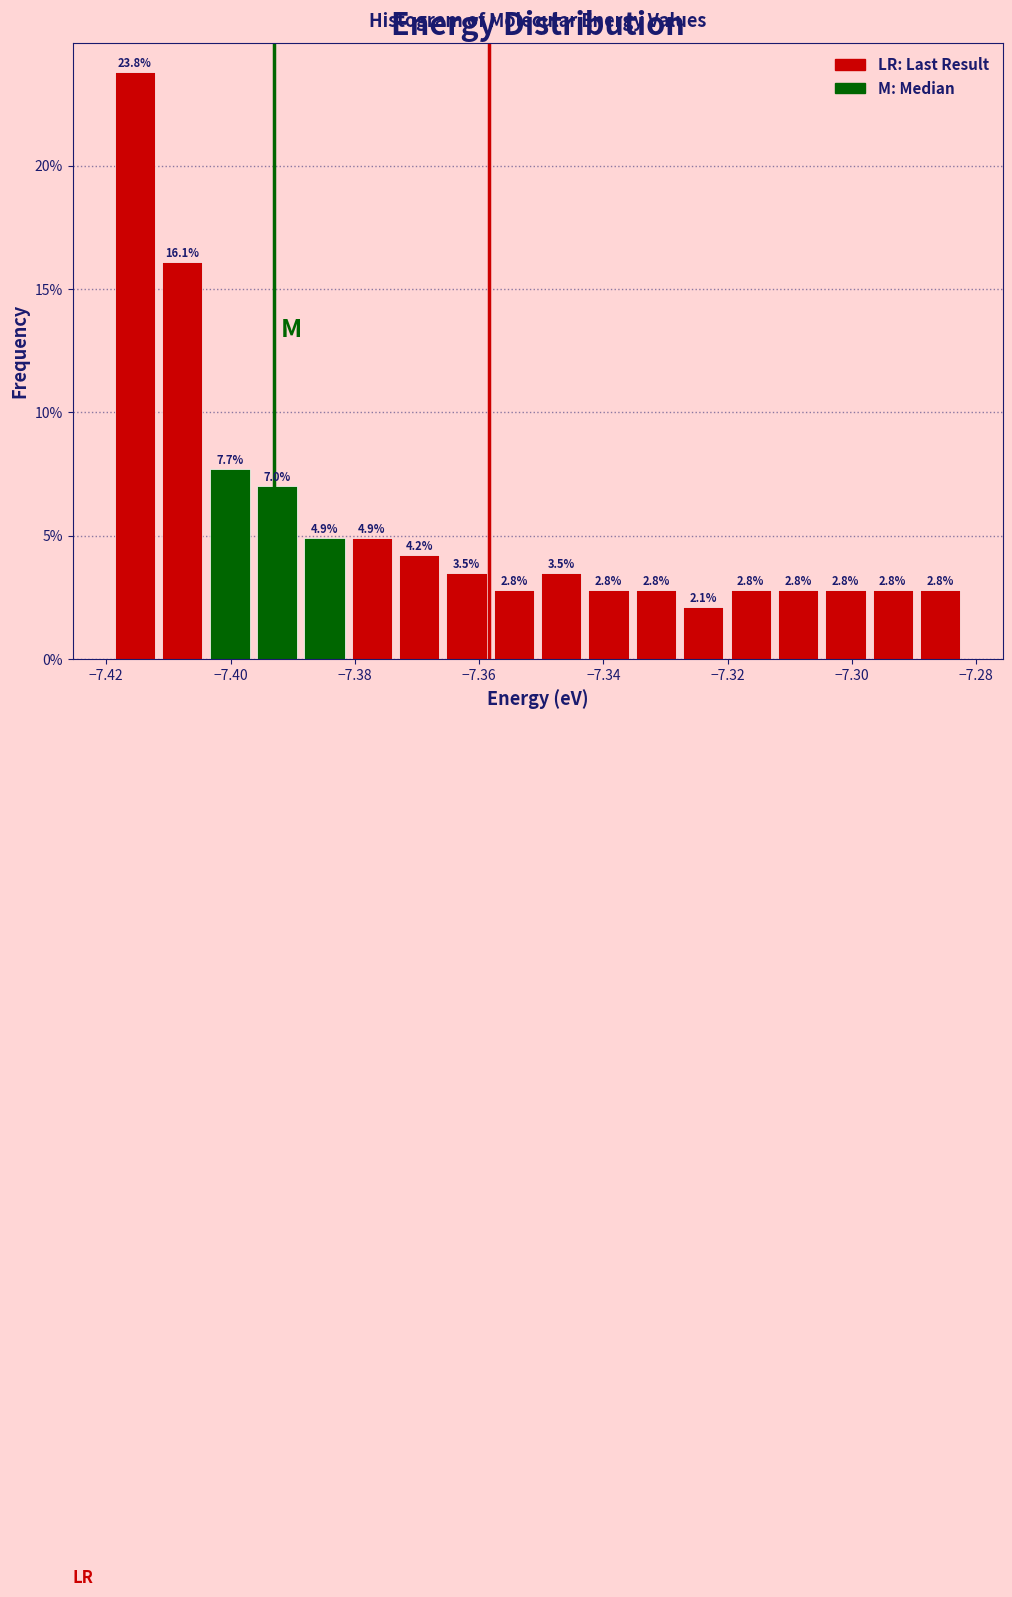

Read against the x-axis, roughly where is the centre of the tallest bar?

-7.416